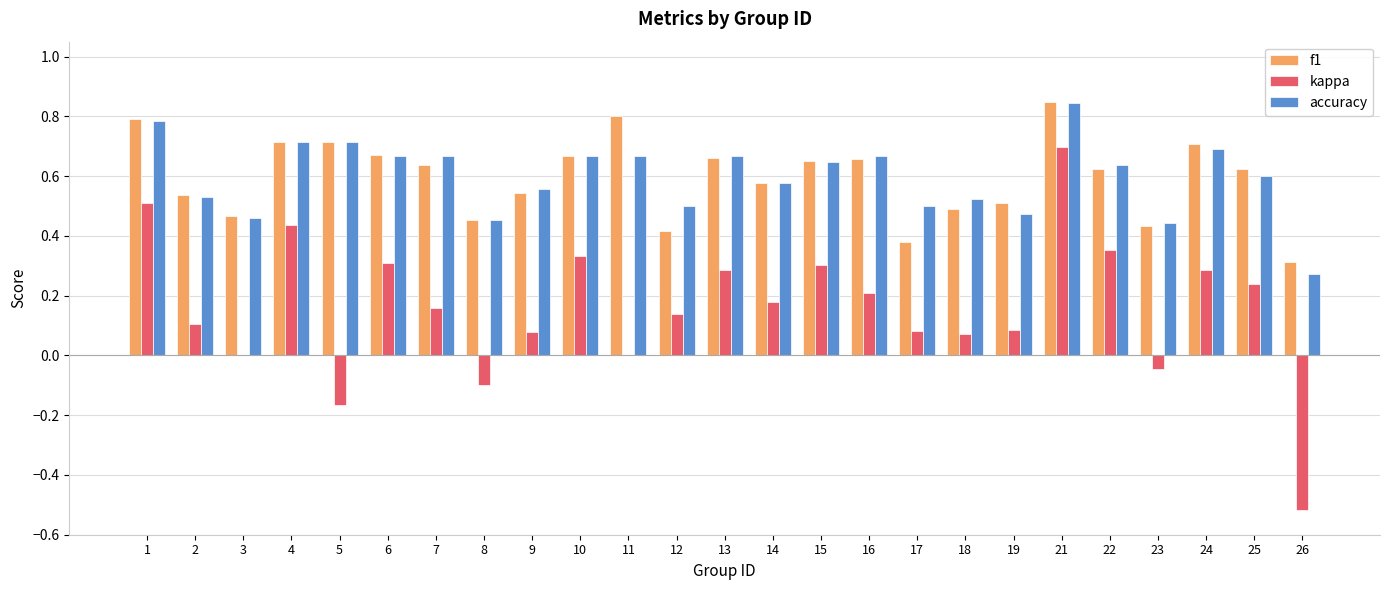

The accuracy series shows 0.7 at 18. True or false?

False